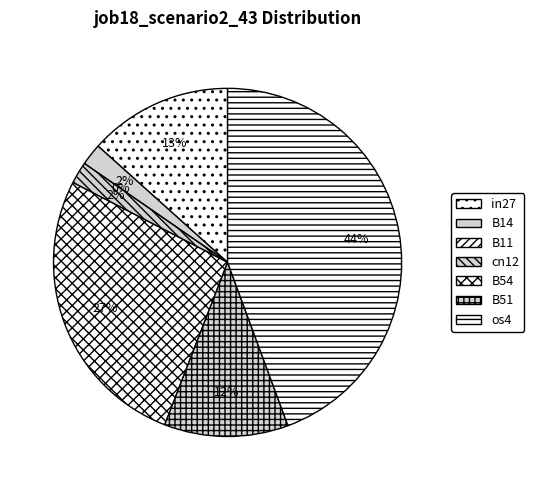

To the nearest percent, what portion does B54 represent?

27%